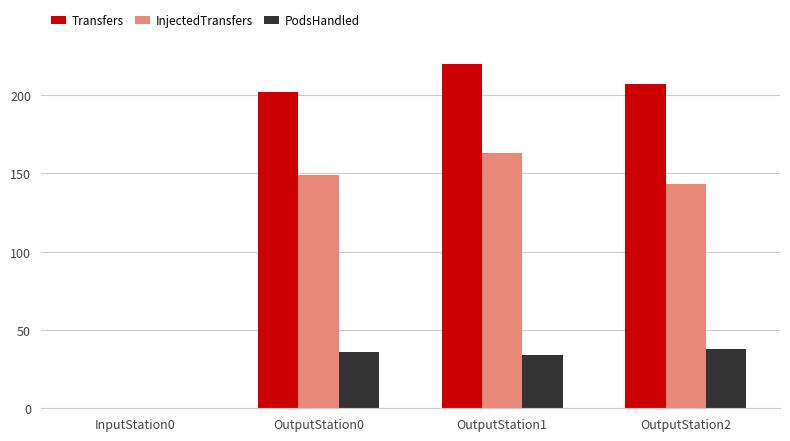

What is the highest value of the Transfers series?

220